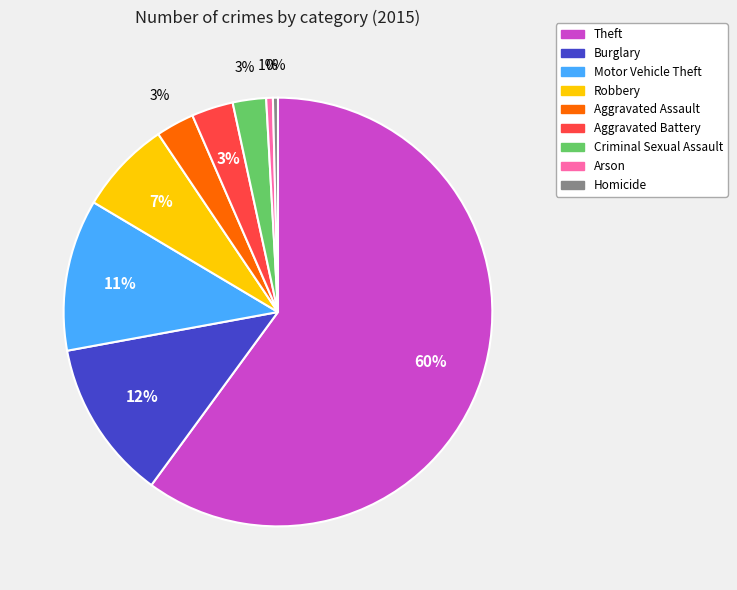

What percentage is the Burglary slice, to the nearest percent?

12%